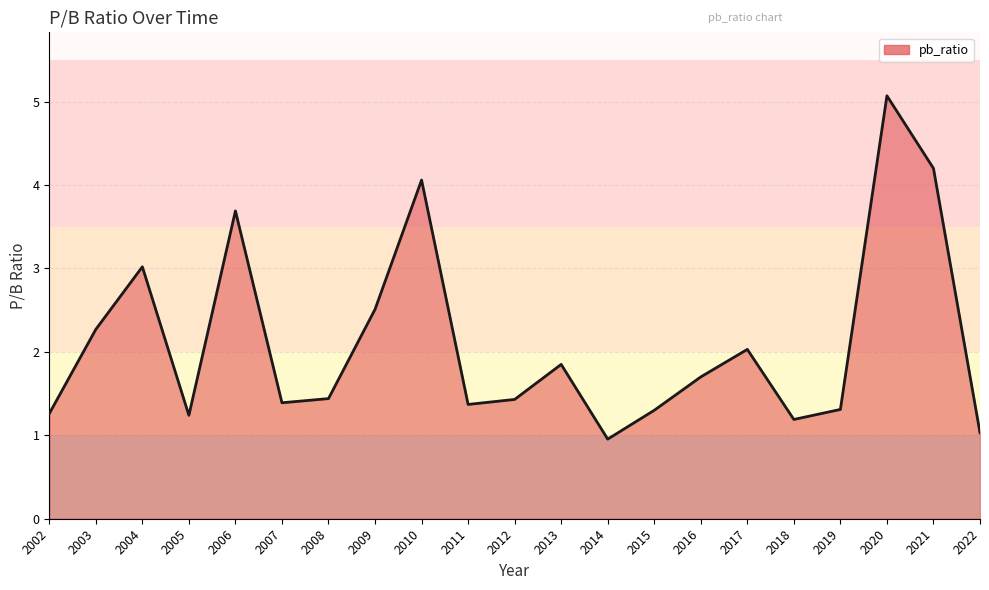

At which label does the data first exceed 1?

2002